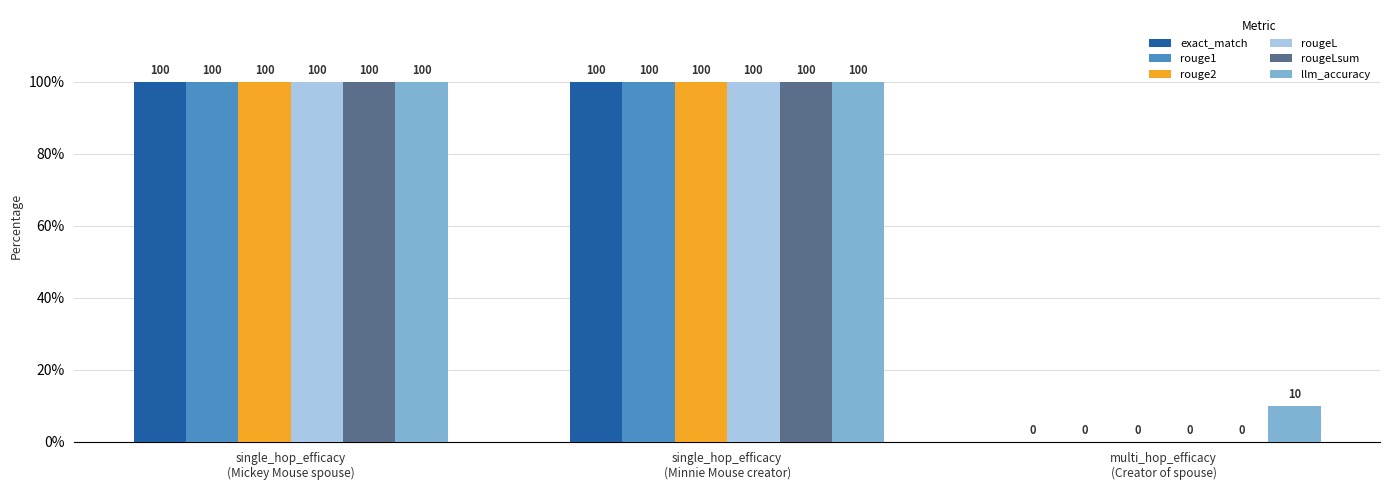

Which series has the largest total across all categories?

llm_accuracy